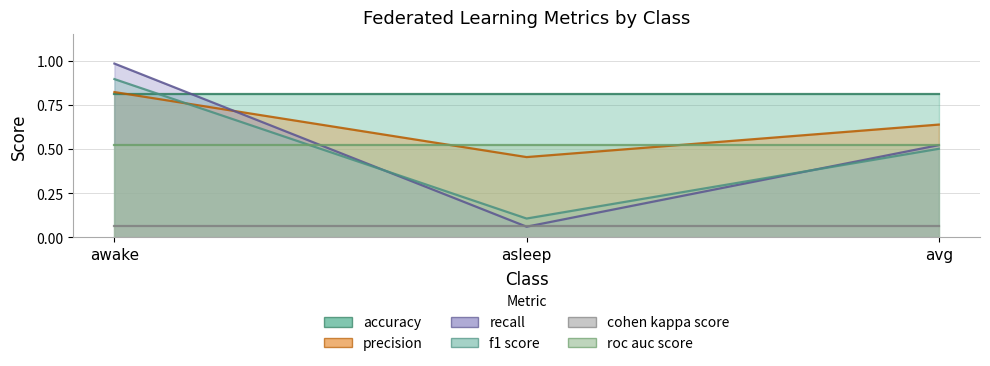

What is the label of the 3rd point from the left?

avg